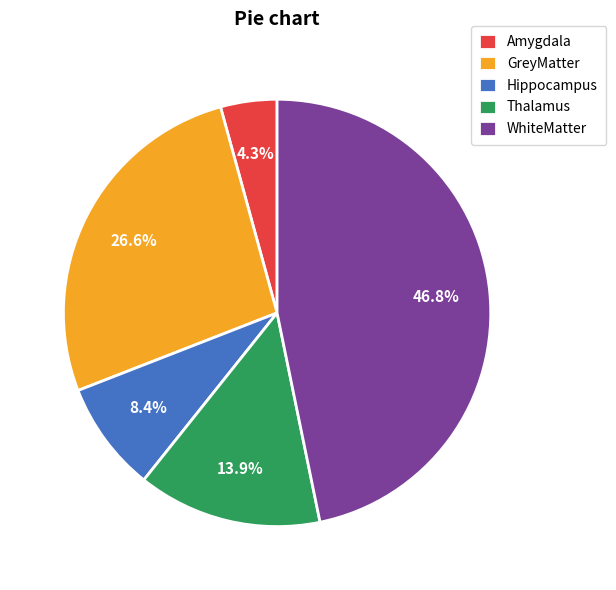

Rank the categories by value from highest to lowest.

WhiteMatter, GreyMatter, Thalamus, Hippocampus, Amygdala